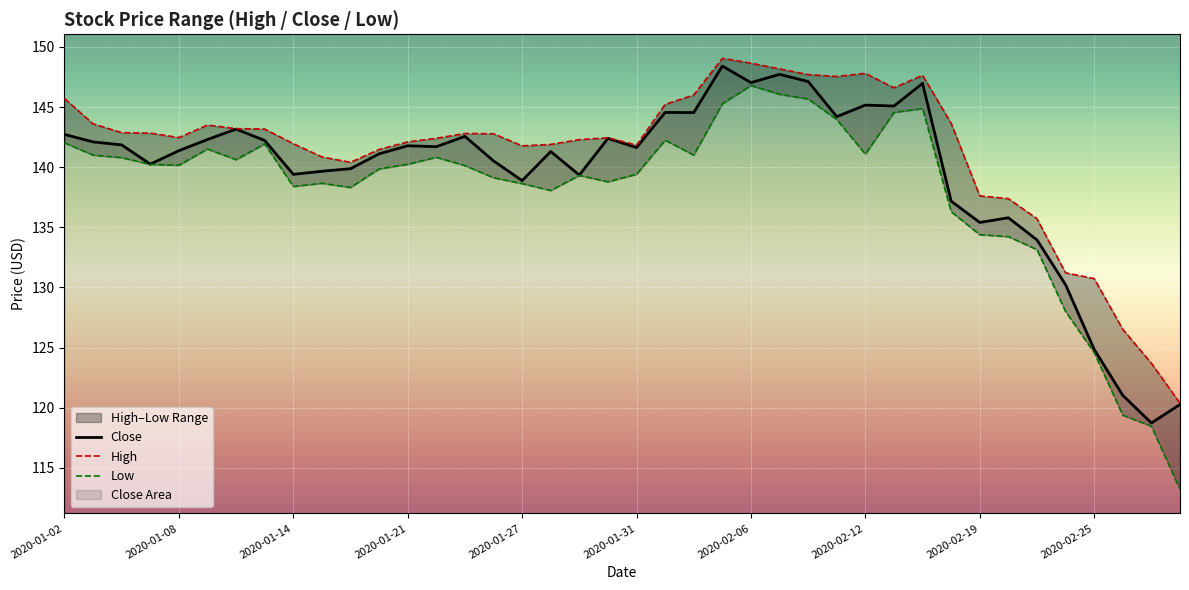

How many data points in Close are above 141?

24